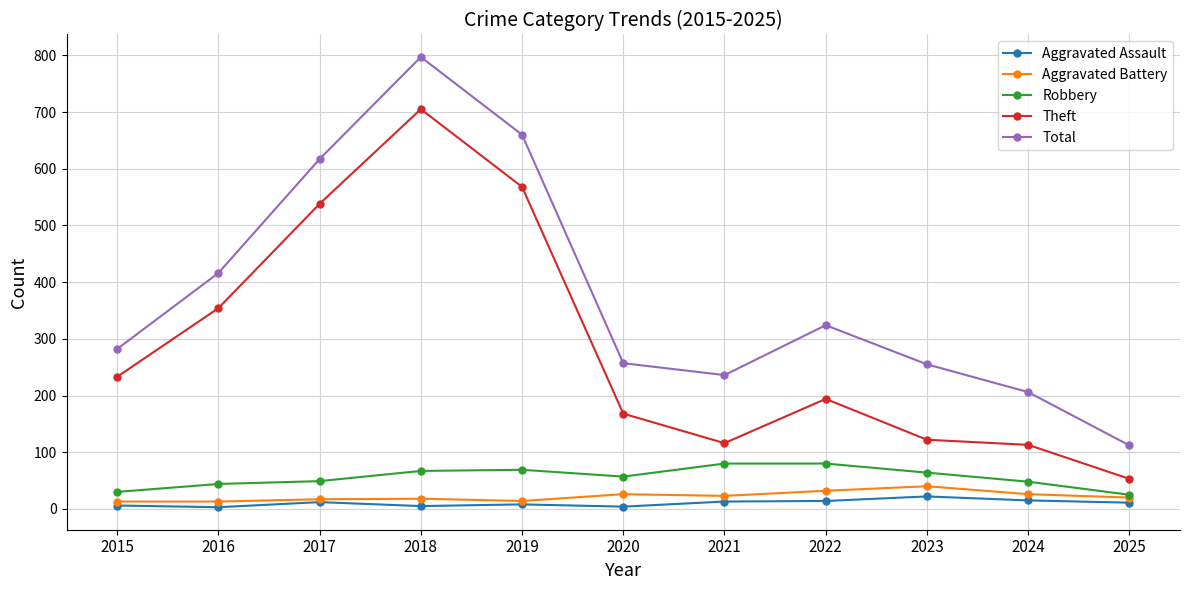

At which category is the sum across all series the highest?

2018